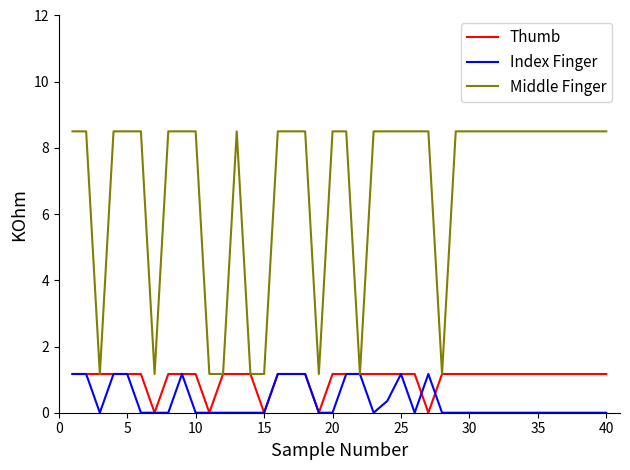

What is the maximum value shown in the chart?

8.5